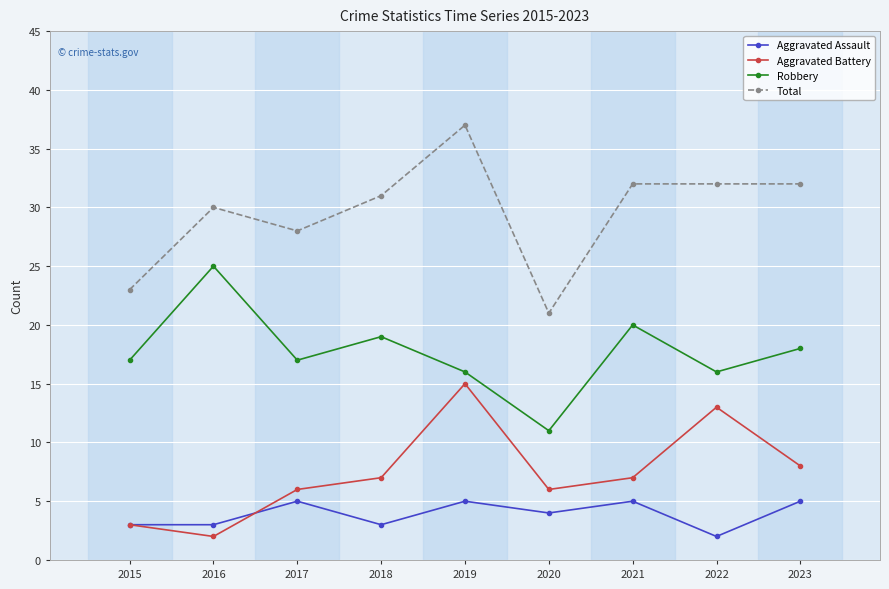

Between 2015 and 2022, which series saw the biggest shift?

Aggravated Battery